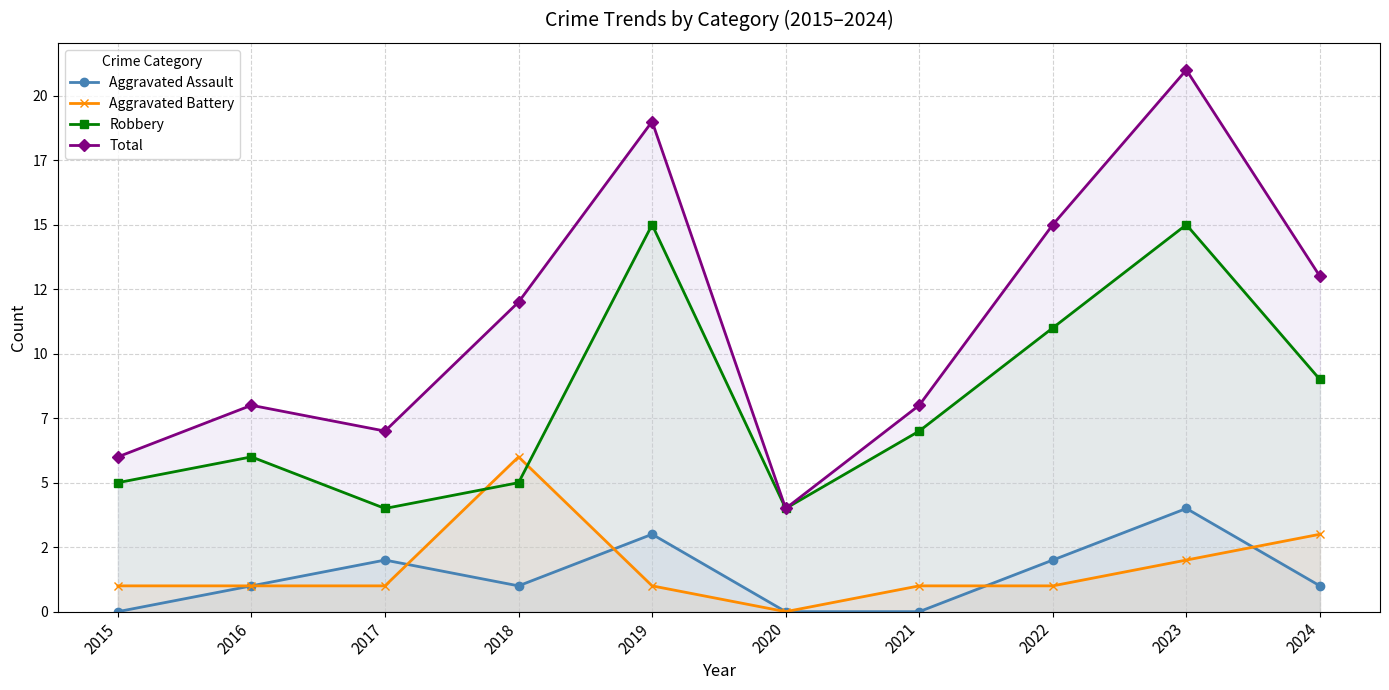

At which category is the sum across all series the highest?

2023